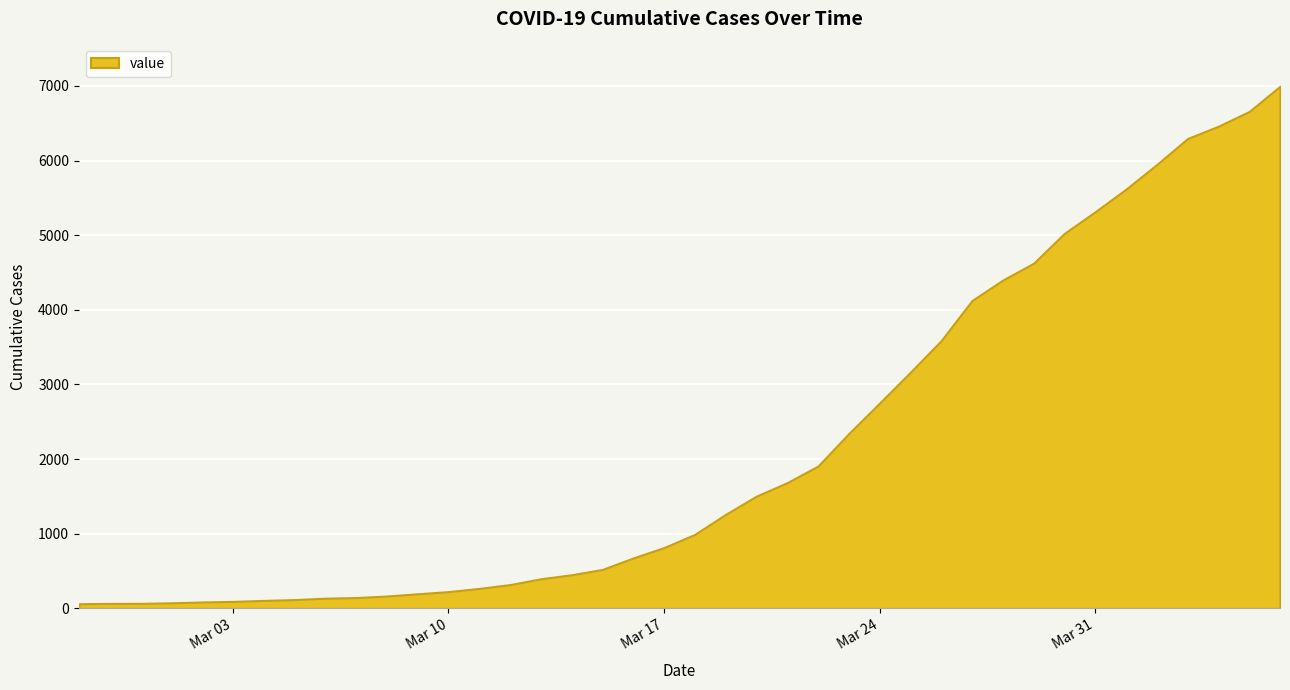

What is the value of the 36th point from the left?

5947